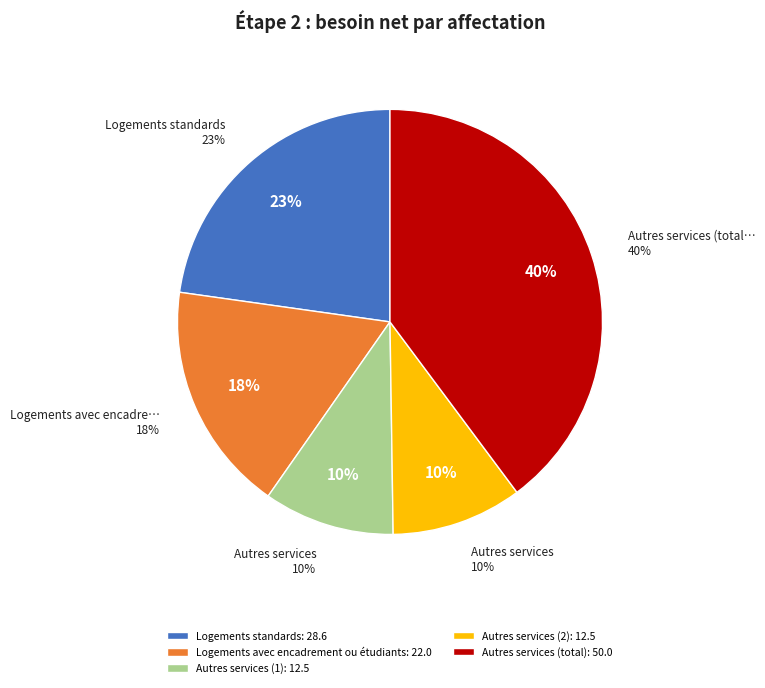

True or false: Autres services (2) accounts for 1% of the total.

False